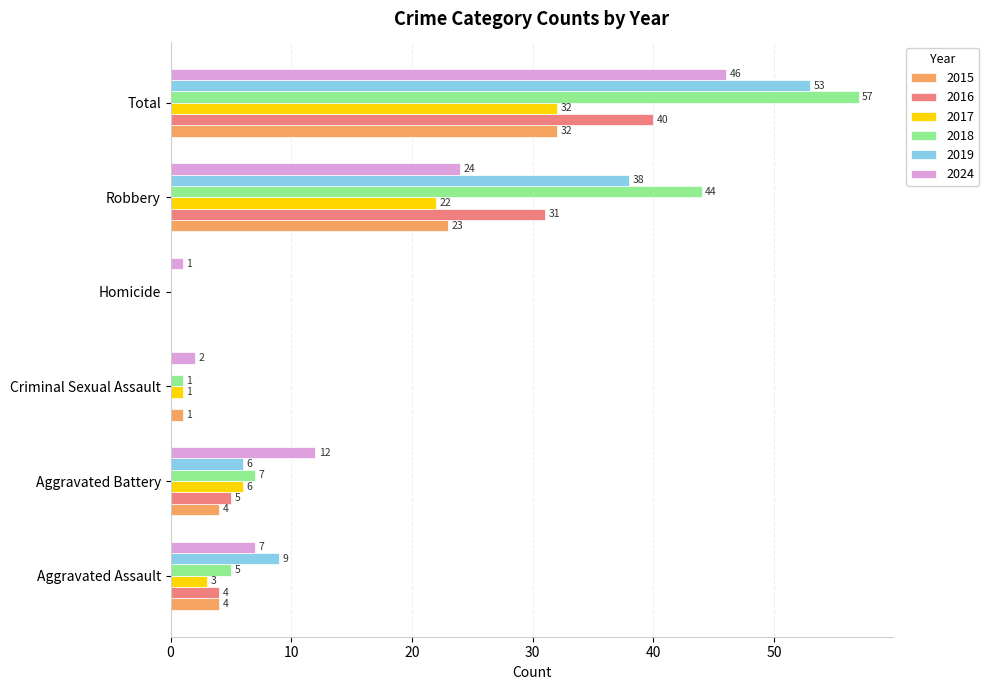

Which category has the highest value in the 2018 series?

Total